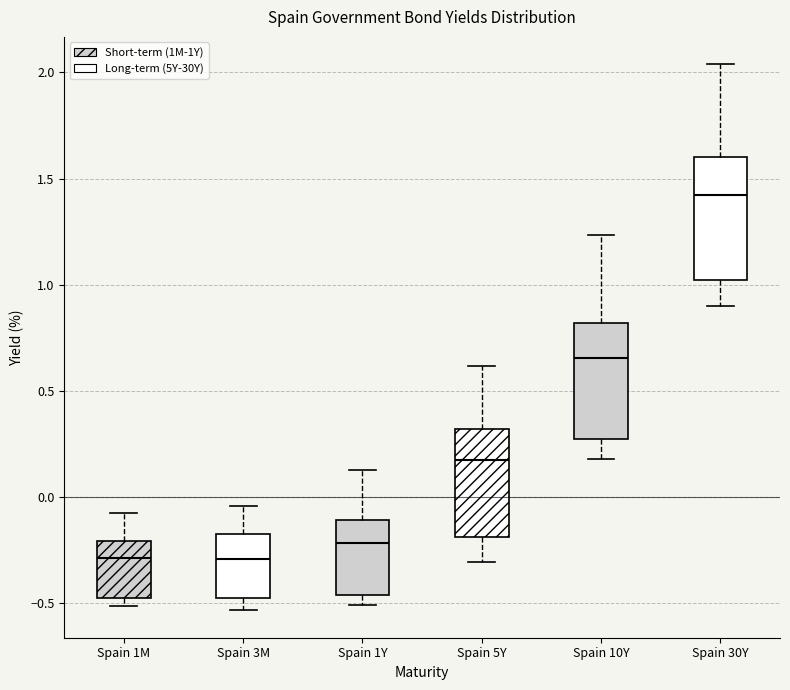

Reading left to right, transcribe this box plot: for each box, give where its median line is, the range the box spans, and where its two whiskers end, as read against the y-axis. The values are not printed on the chart, so give them approximately, as read against the axis.

Spain 1M: median -0.30, box -0.50 to -0.20, whiskers -0.50 (just below the box's lower edge) to -0.10
Spain 3M: median -0.30, box -0.50 to -0.15, whiskers -0.55 to -0.05
Spain 1Y: median -0.20, box -0.45 to -0.10, whiskers -0.50 to 0.15
Spain 5Y: median 0.20, box -0.20 to 0.30, whiskers -0.30 to 0.60
Spain 10Y: median 0.65, box 0.25 to 0.80, whiskers 0.20 to 1.25
Spain 30Y: median 1.40, box 1.00 to 1.60, whiskers 0.90 to 2.05